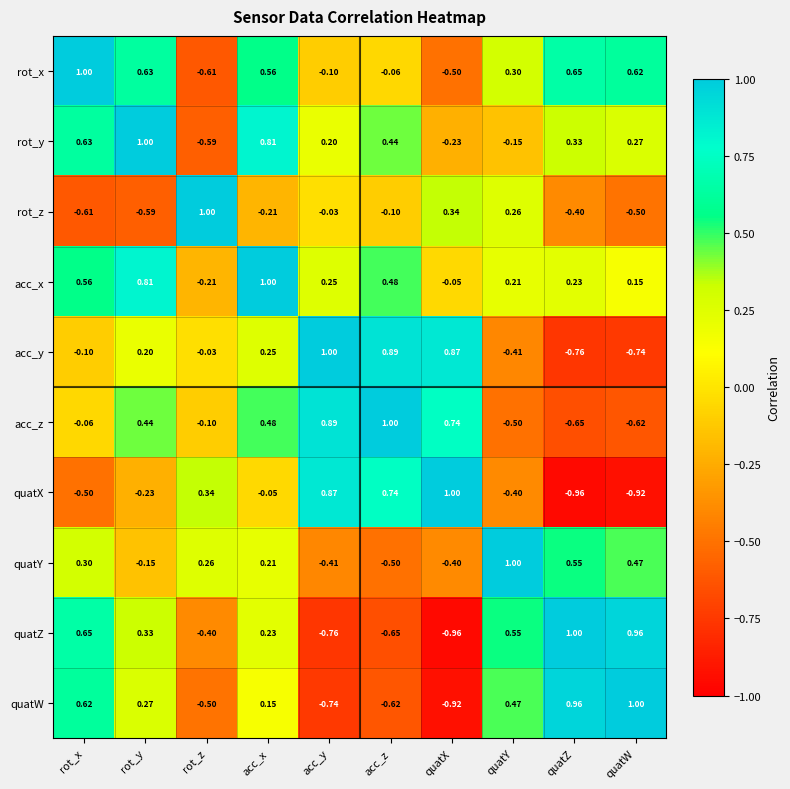

Which series has the largest total across all categories?

acc_x